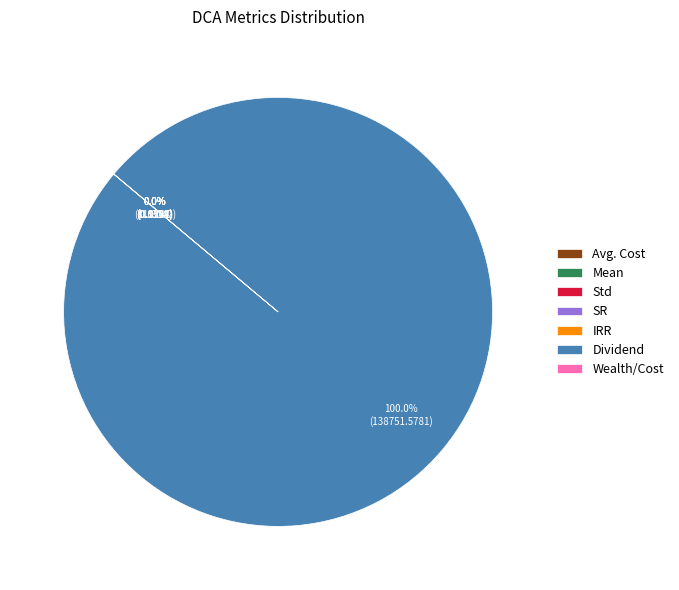

The Dividend slice represents 99% of the pie. True or false?

False